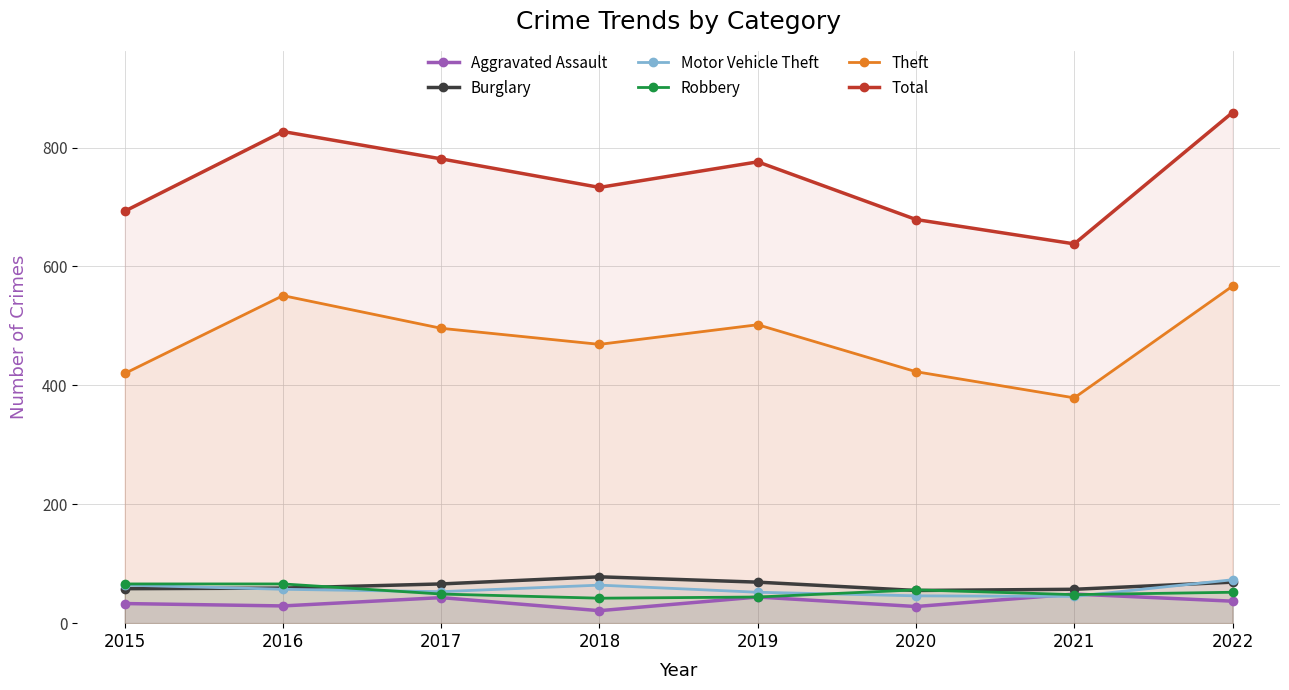

Reading right to left, extract all data points from this chart.

Aggravated Assault: 2022=37	2021=49	2020=28	2019=44	2018=21	2017=43	2016=29	2015=33
Burglary: 2022=69	2021=57	2020=55	2019=69	2018=78	2017=66	2016=59	2015=58
Motor Vehicle Theft: 2022=73	2021=45	2020=46	2019=52	2018=64	2017=53	2016=57	2015=64
Robbery: 2022=52	2021=48	2020=56	2019=44	2018=42	2017=49	2016=66	2015=66
Theft: 2022=567	2021=379	2020=423	2019=502	2018=469	2017=496	2016=551	2015=420
Total: 2022=859	2021=638	2020=679	2019=776	2018=733	2017=781	2016=827	2015=693